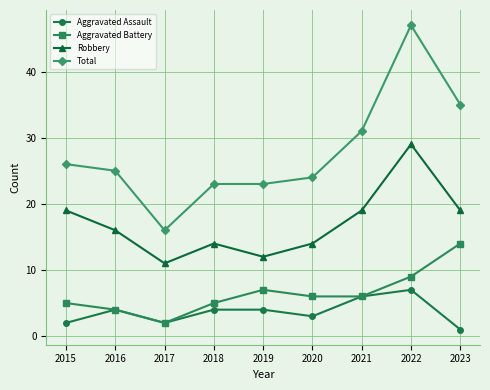

What is the value of the Aggravated Assault point at the 8th from the left?

7